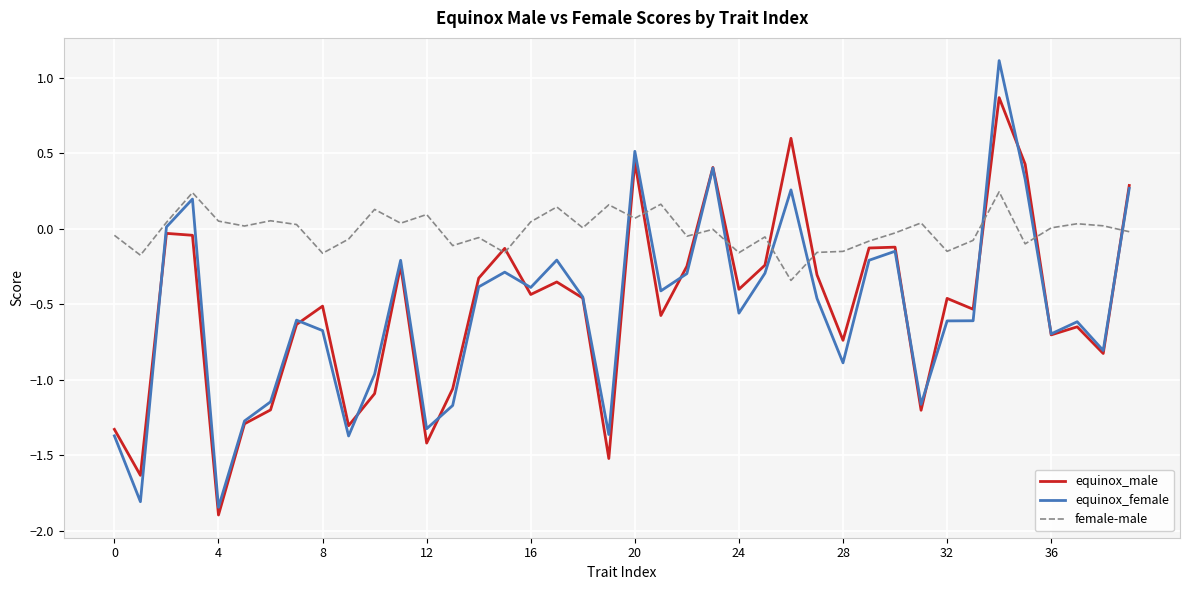

Which series has the largest range (max minus min)?

equinox_female